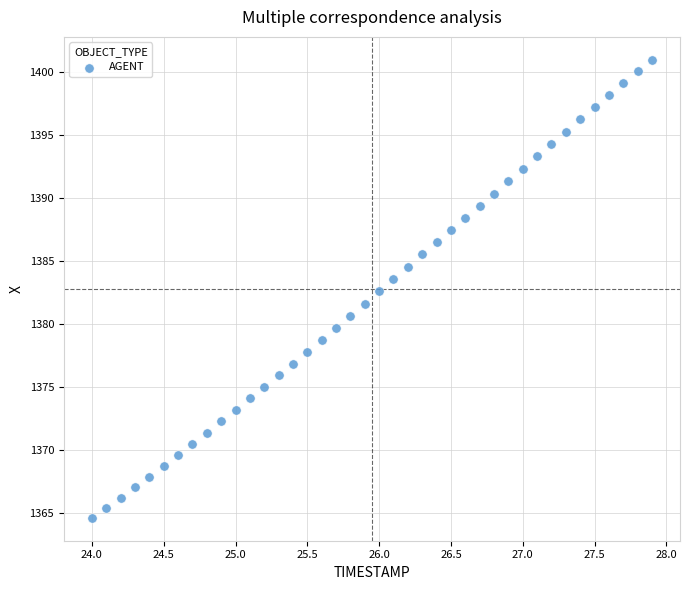

What is the range of Y values (max minus min)?

36.4